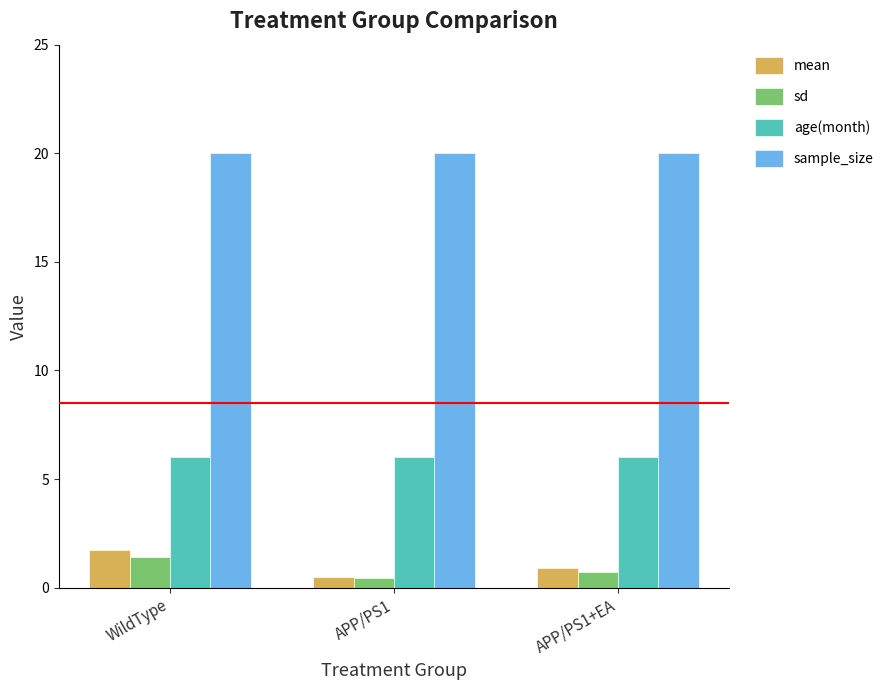

How many distinct data groups are displayed?

4